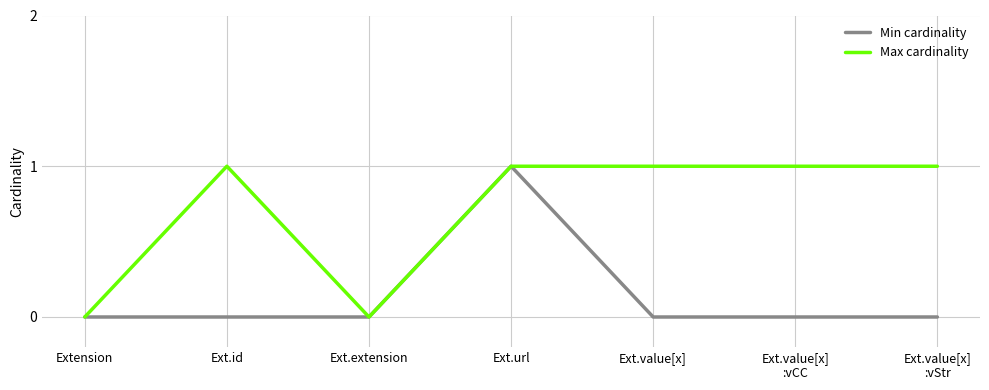

Reading left to right, list all the values displayed in this chart.

Min cardinality: Extension=0	Ext.id=0	Ext.extension=0	Ext.url=1	Ext.value[x]=0	Ext.value[x]
:vCC=0	Ext.value[x]
:vStr=0
Max cardinality: Extension=0	Ext.id=1	Ext.extension=0	Ext.url=1	Ext.value[x]=1	Ext.value[x]
:vCC=1	Ext.value[x]
:vStr=1